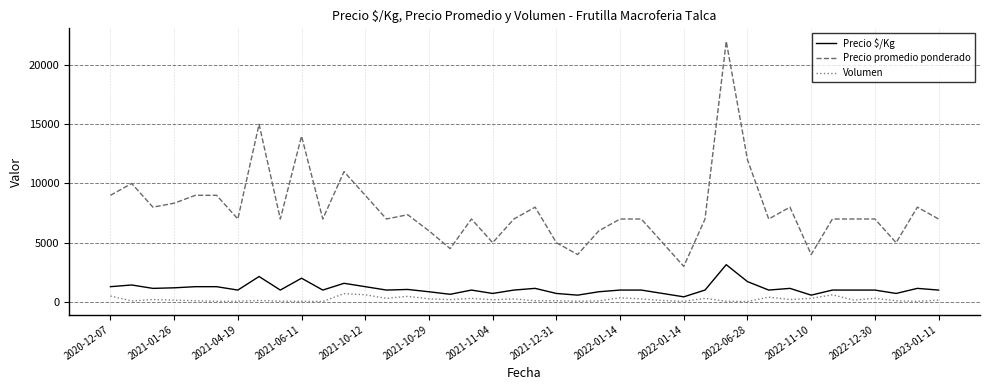

What is the highest value of the Volumen series?

700